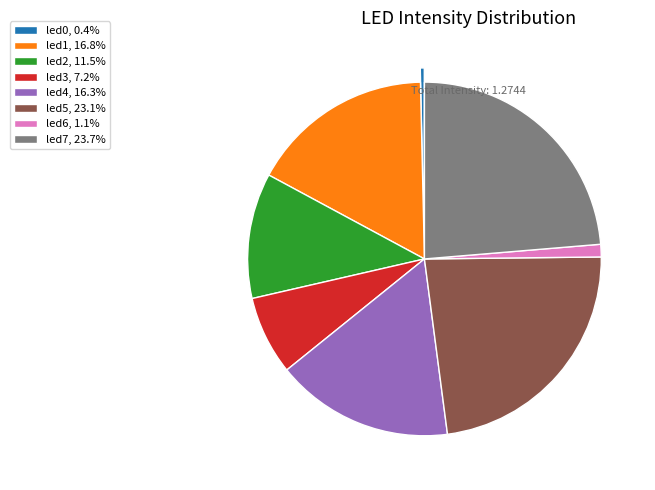

True or false: led5 accounts for 23% of the total.

True